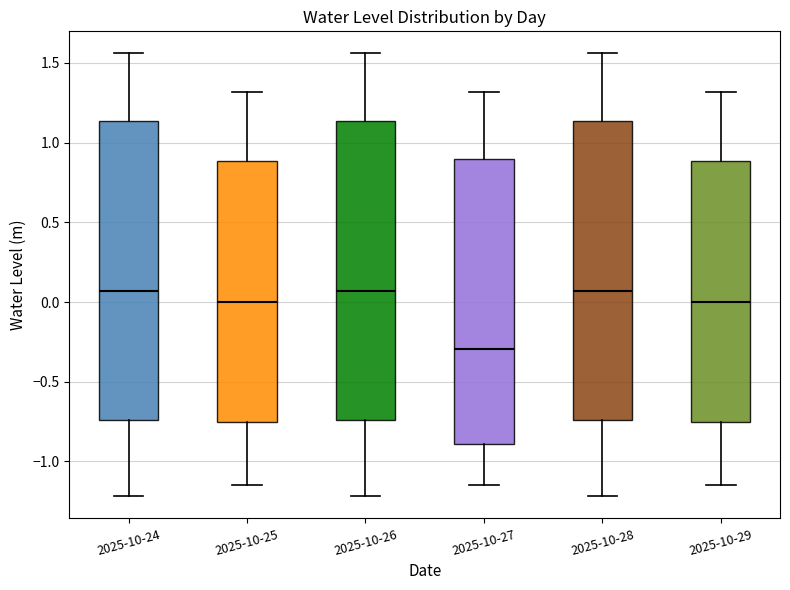

Where does the lower whisker of the box for 2025-10-24 end on the y-axis? The values are not printed on the chart, so give them approximately, as read against the axis.

-1.20